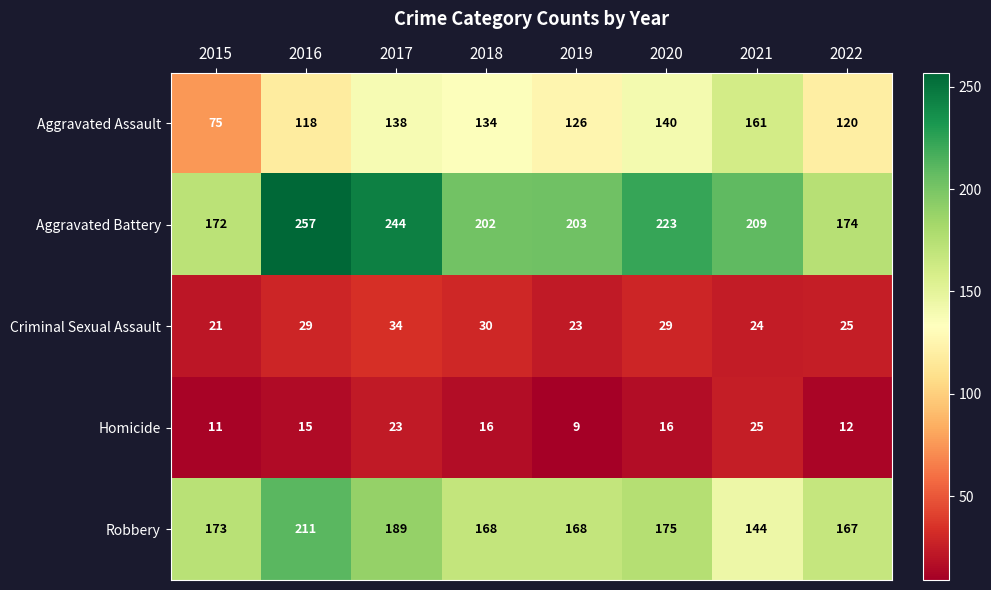

True or false: Robbery has a value of 168 at 2018.

True